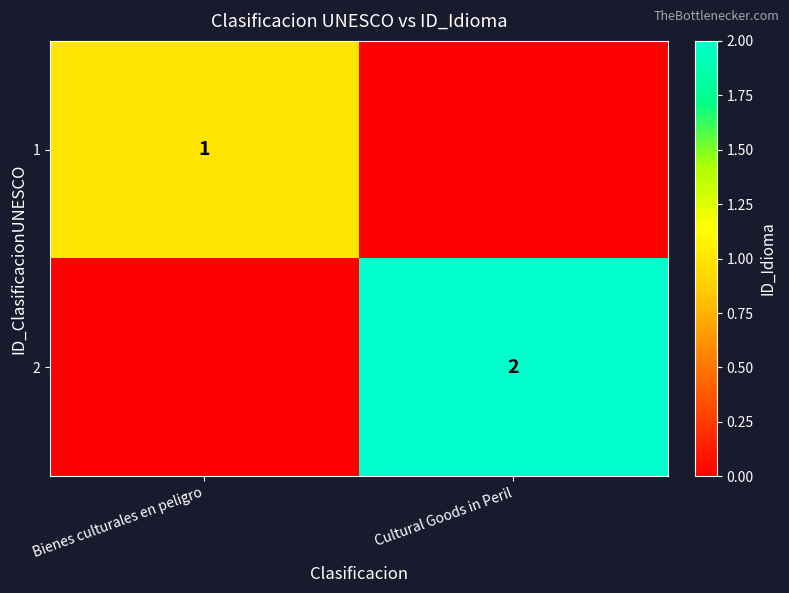

The 2 series shows 2 at Cultural Goods in Peril. True or false?

True